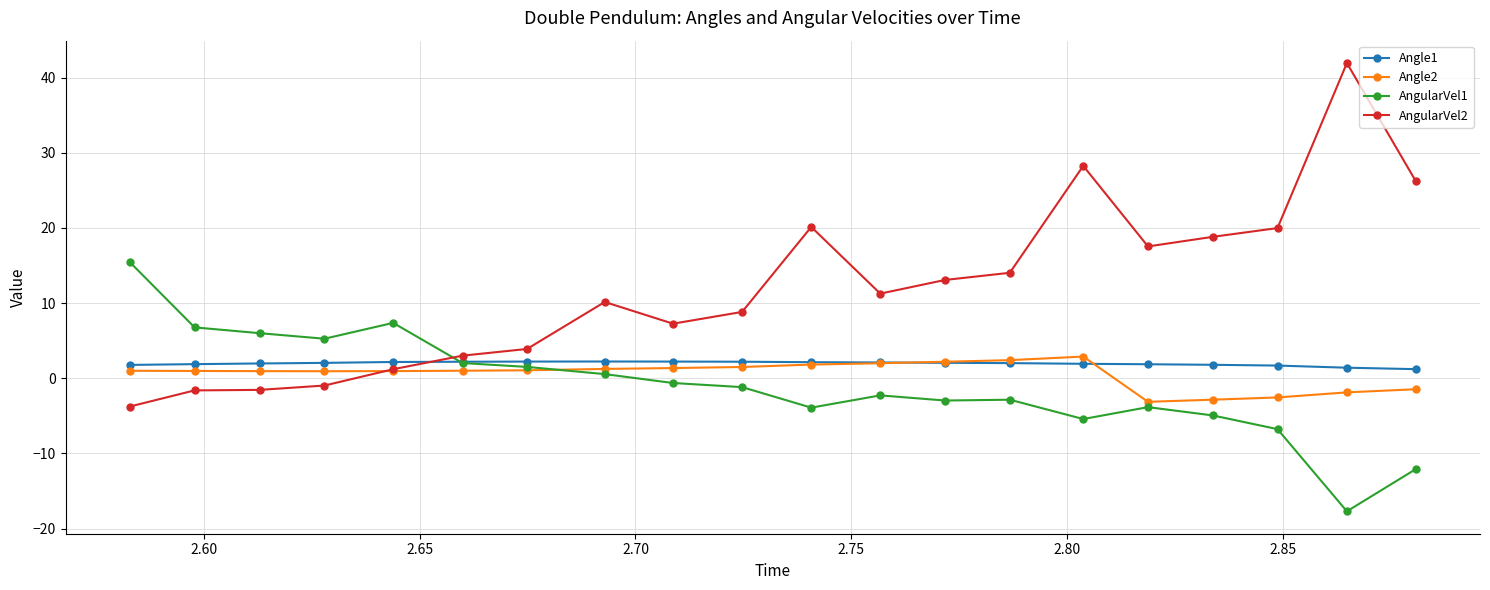

Which series has the widest spread of values?

AngularVel2